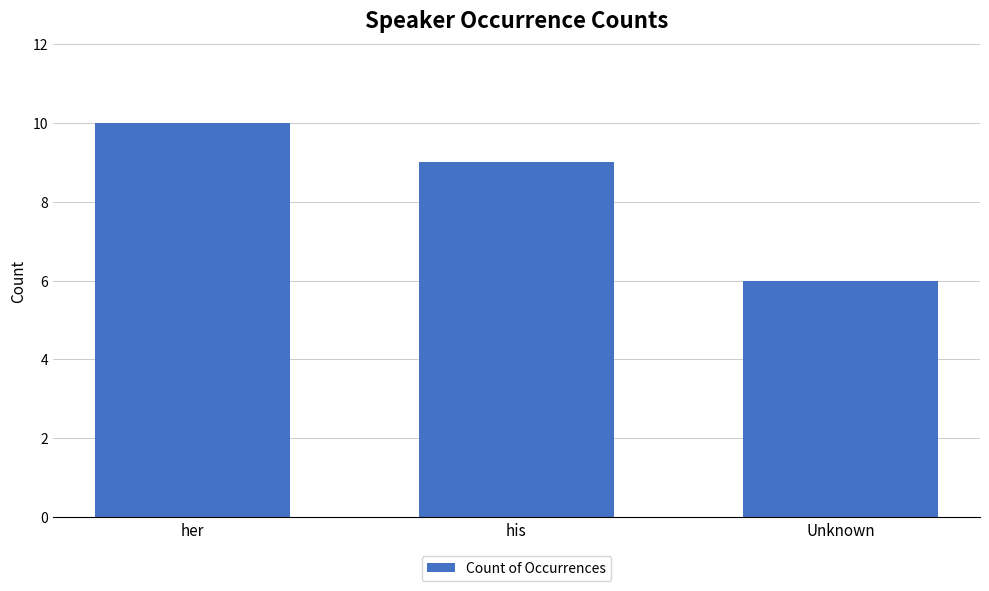

Read the value at Unknown.

6